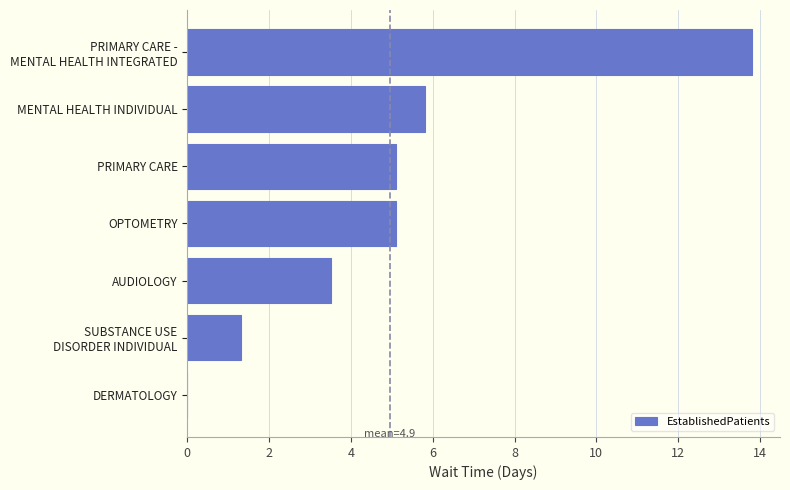

What is the sum of all values?

34.6